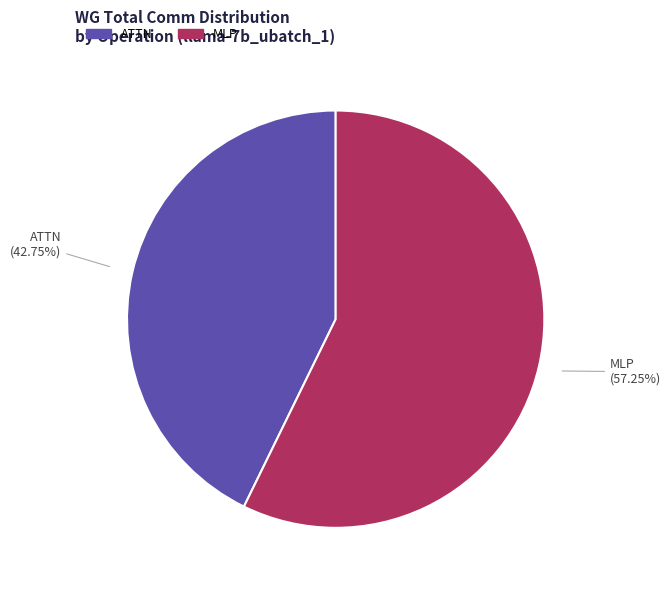

Count the number of slices in the pie.

2